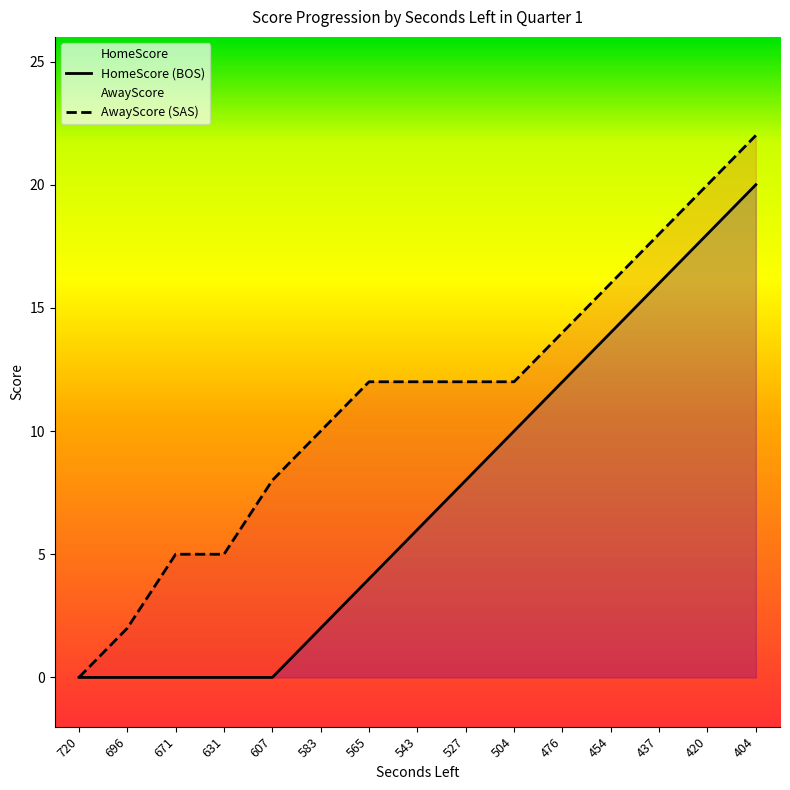

Which has a higher value, 420 or 527?

420